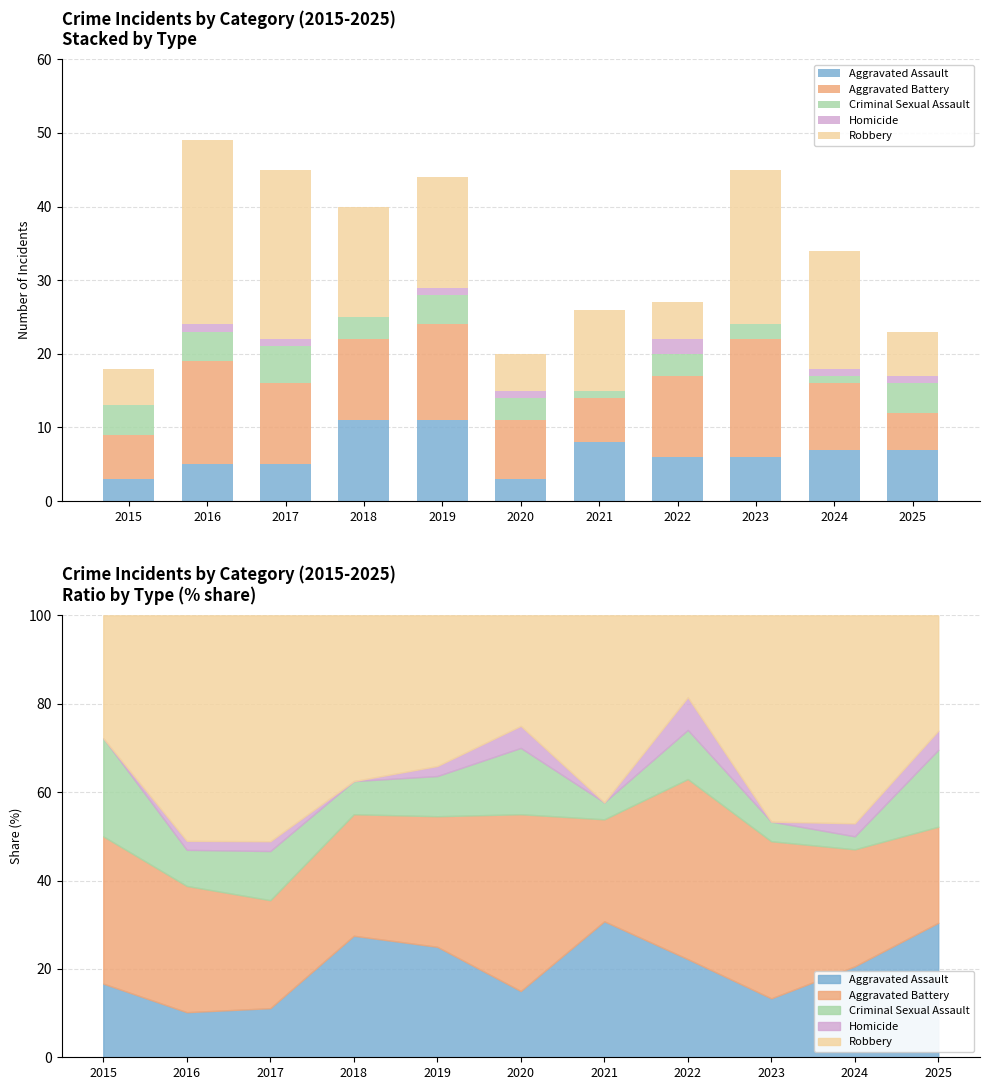

What is the average value of the Homicide series?

1